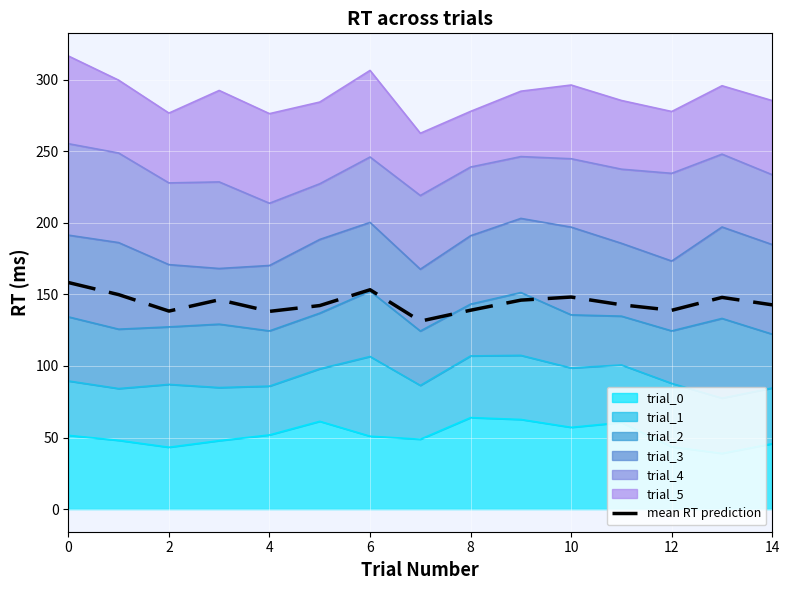

What is the minimum value shown in the chart?

131.3